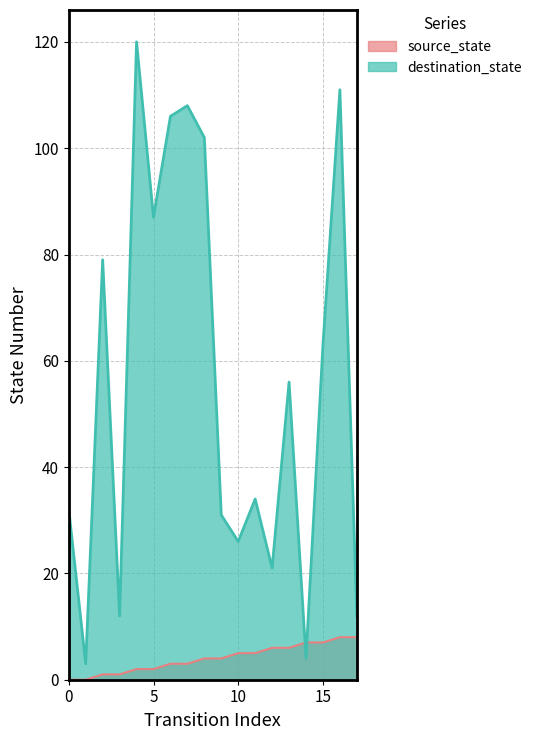

Reading left to right, transcribe all the data shown in this chart.

source_state: 0=0	1=0	2=1	3=1	4=2	5=2	6=3	7=3	8=4	9=4	10=5	11=5	12=6	13=6	14=7	15=7	16=8	17=8
destination_state: 0=32	1=3	2=79	3=12	4=120	5=87	6=106	7=108	8=102	9=31	10=26	11=34	12=21	13=56	14=4	15=63	16=111	17=12